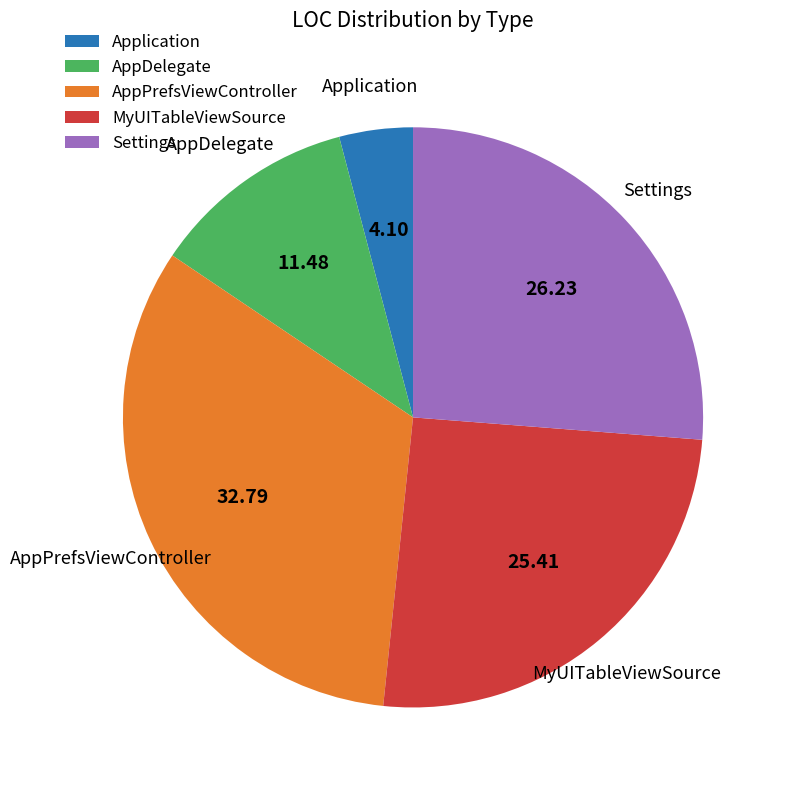

Does any single category account for the majority?

No